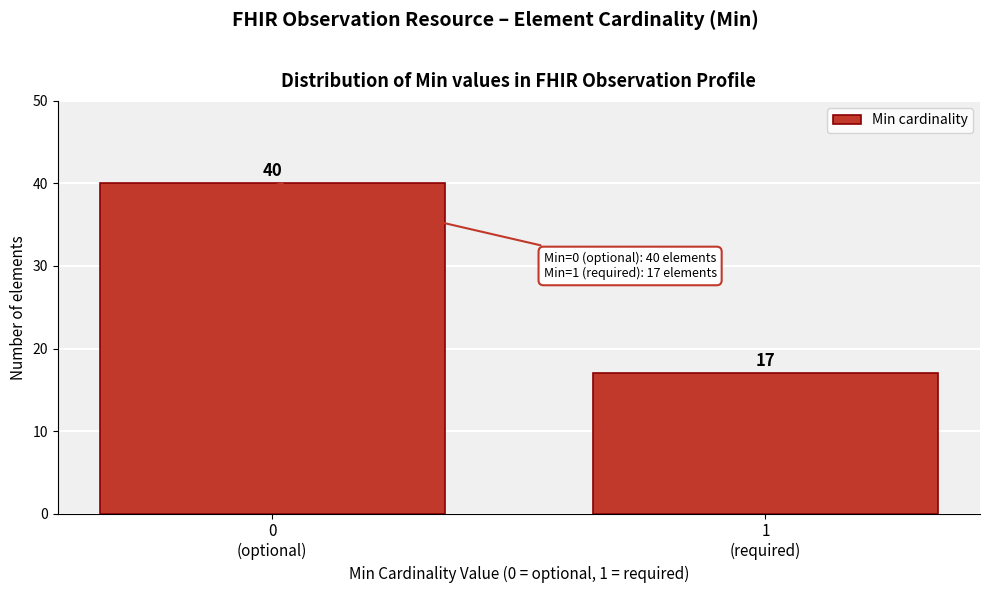

Reading left to right, extract all data points from this chart.

40	17